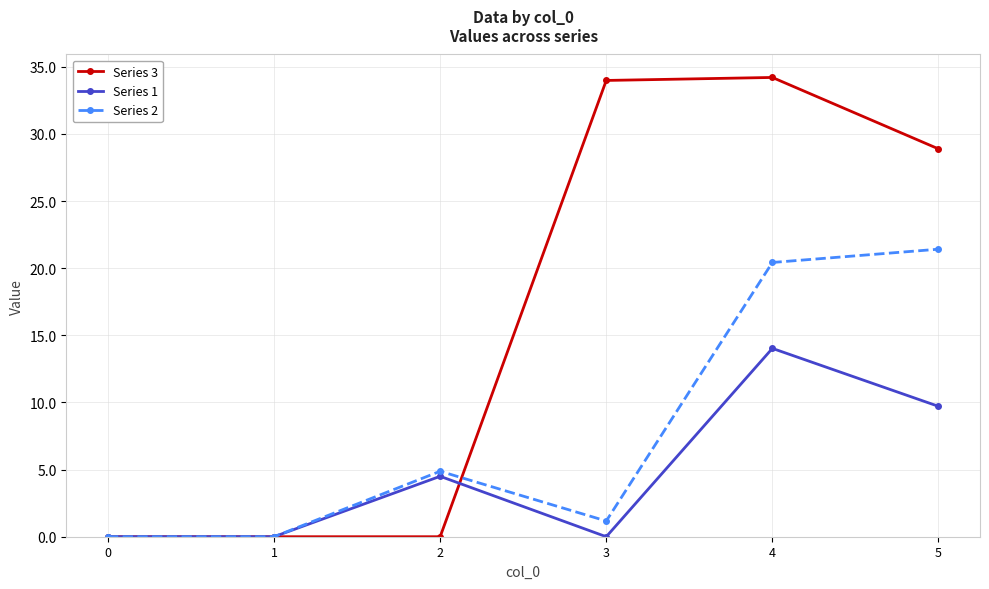

What are all the series names shown in the legend?

Series 3, Series 1, Series 2